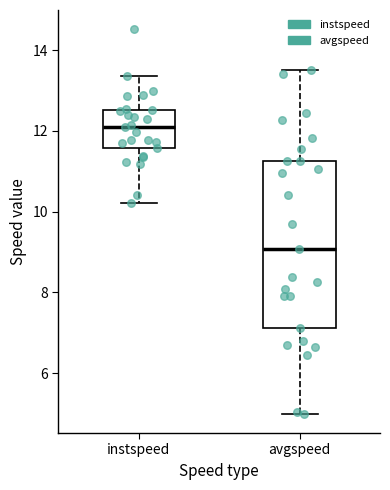

Where does the lower whisker of the box for instspeed end on the y-axis? The values are not printed on the chart, so give them approximately, as read against the axis.

10.2